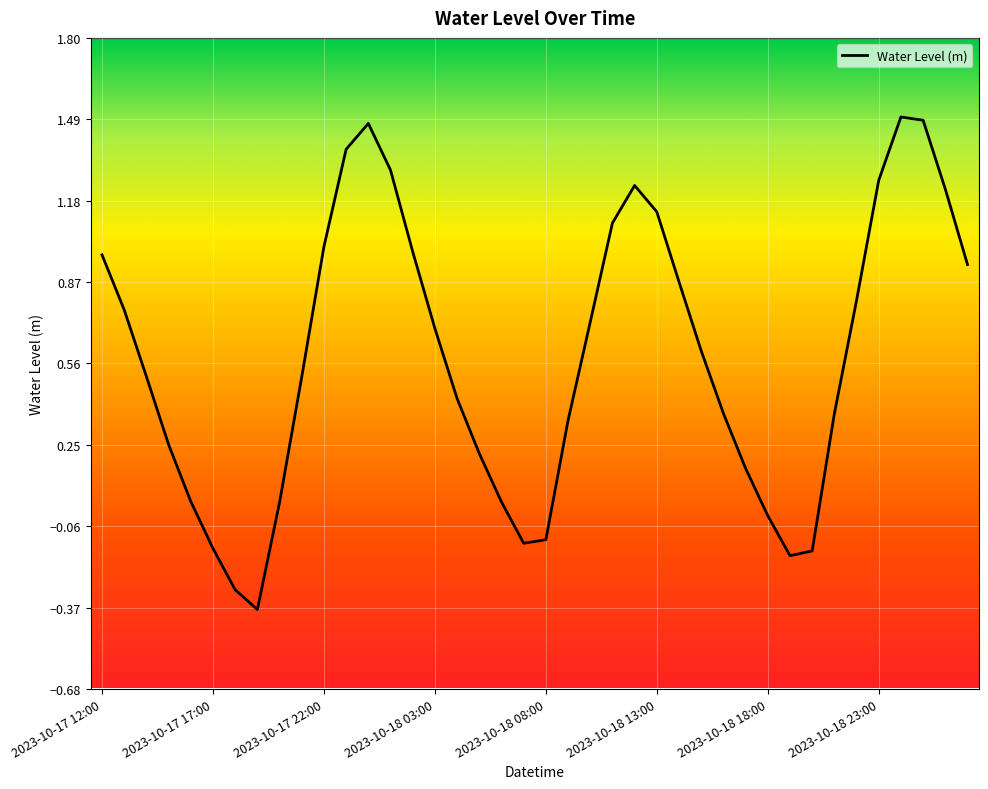

What is the smallest value displayed?

-0.4